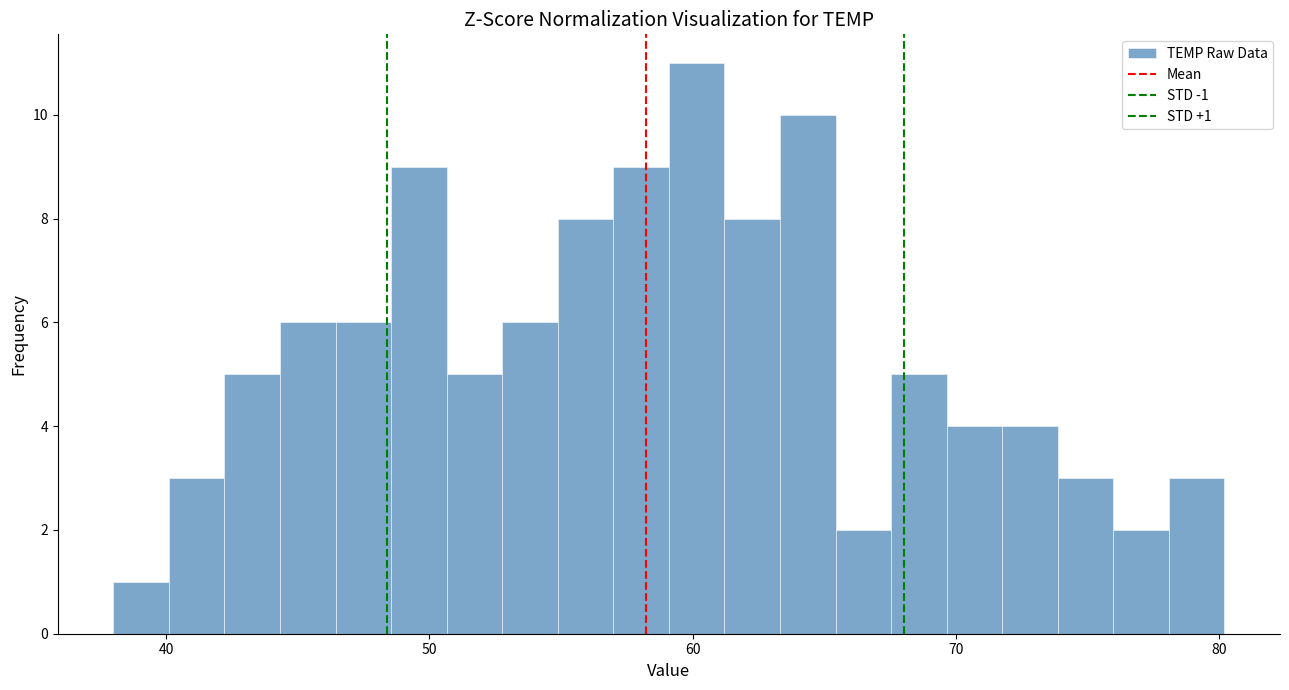

Read against the x-axis, roughly where is the centre of the tallest bar?

60